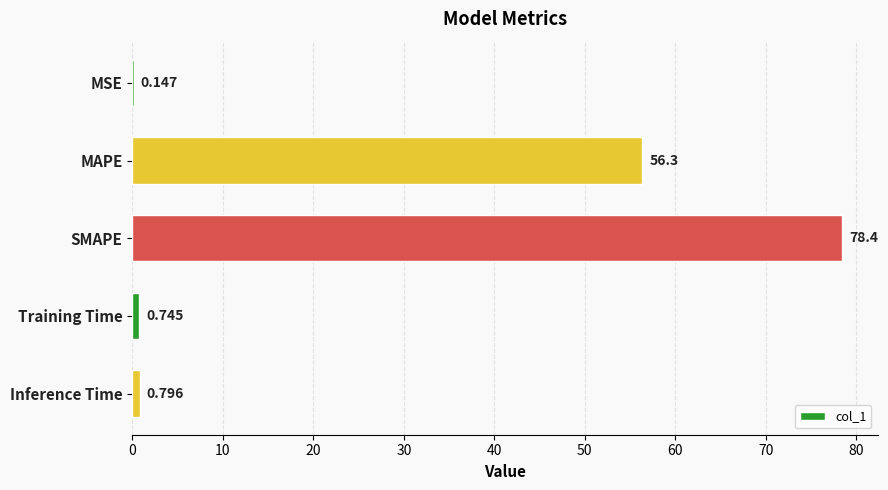

Between Inference Time and MSE, which is larger?

Inference Time